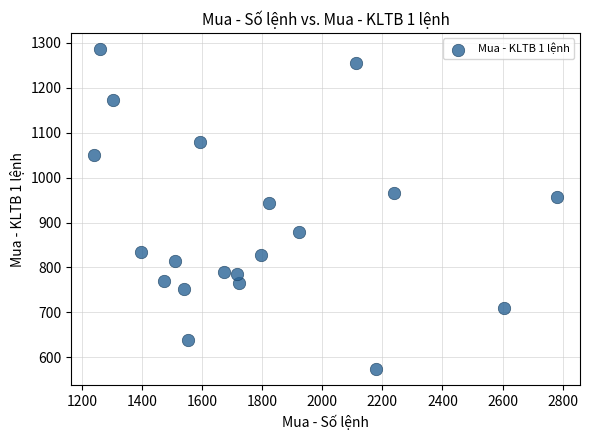

What is the range of Y values (max minus min)?

712.5